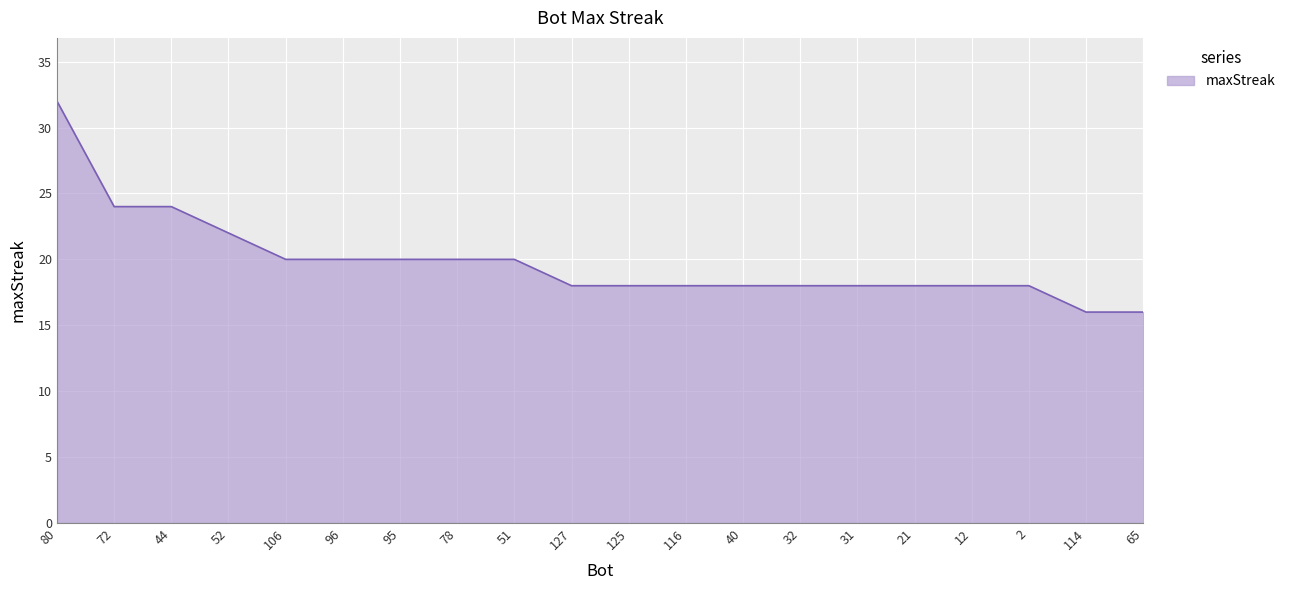

What position from the left is 114?

19